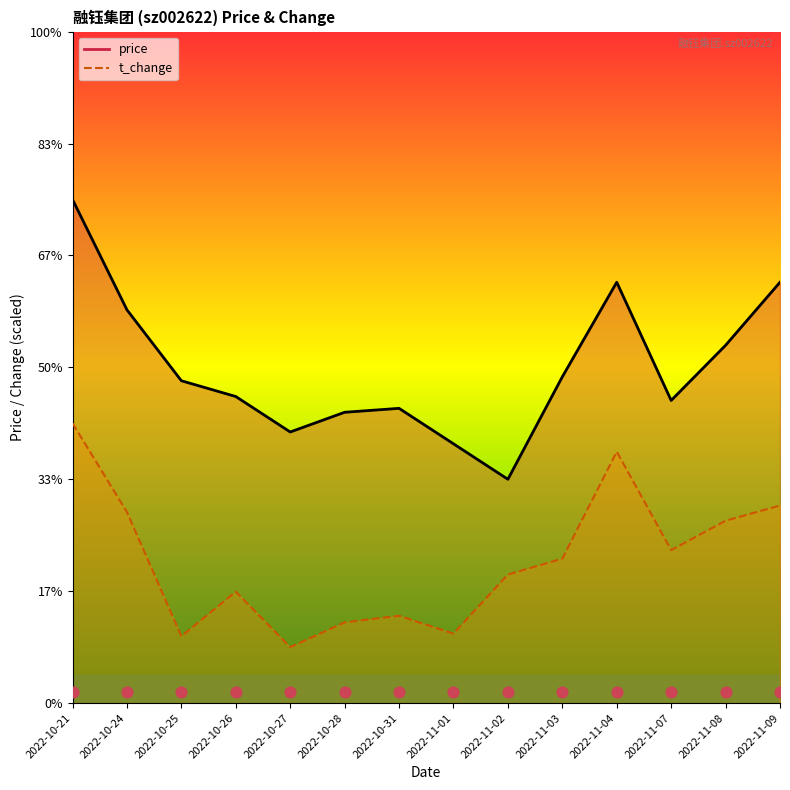

Which series has the largest total across all categories?

price